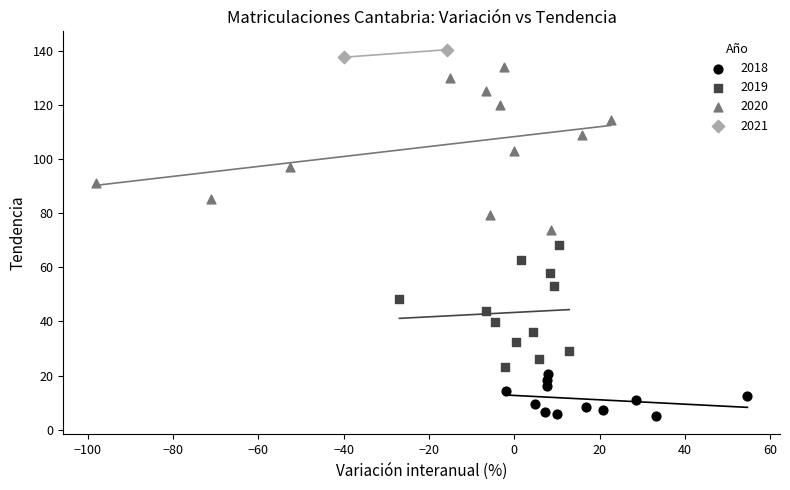

What are all the series names shown in the legend?

2018, 2019, 2020, 2021